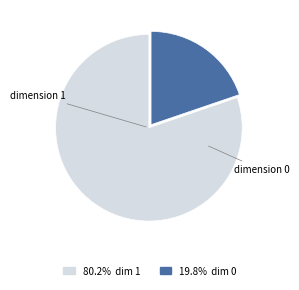

Does any single category account for the majority?

Yes